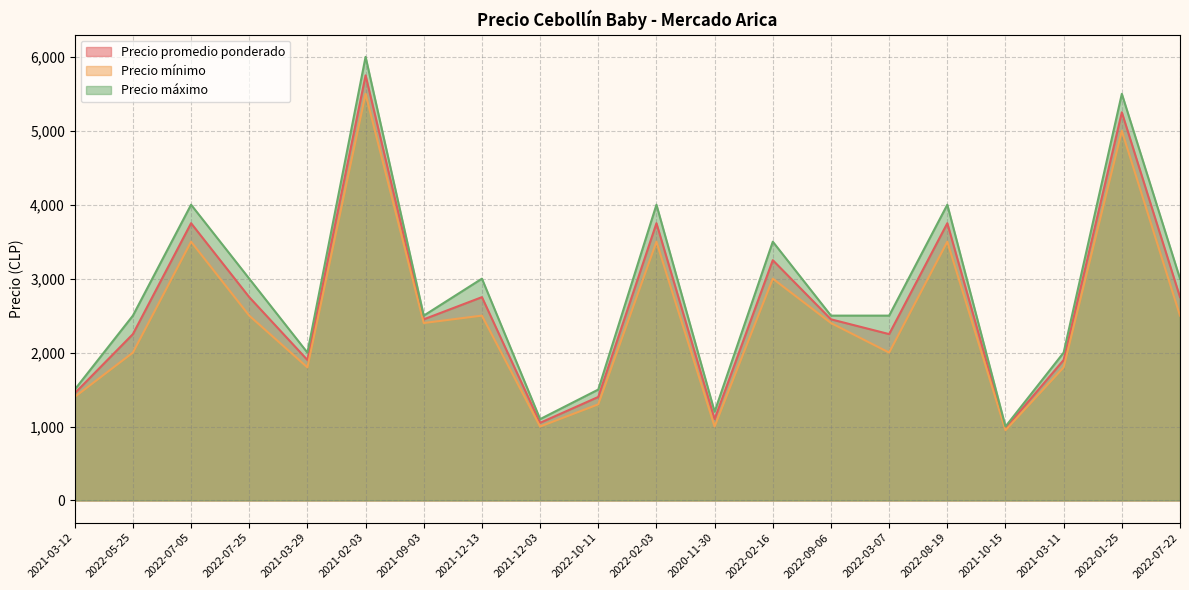

Between 2022-10-11 and 2022-02-03, which is larger?

2022-02-03